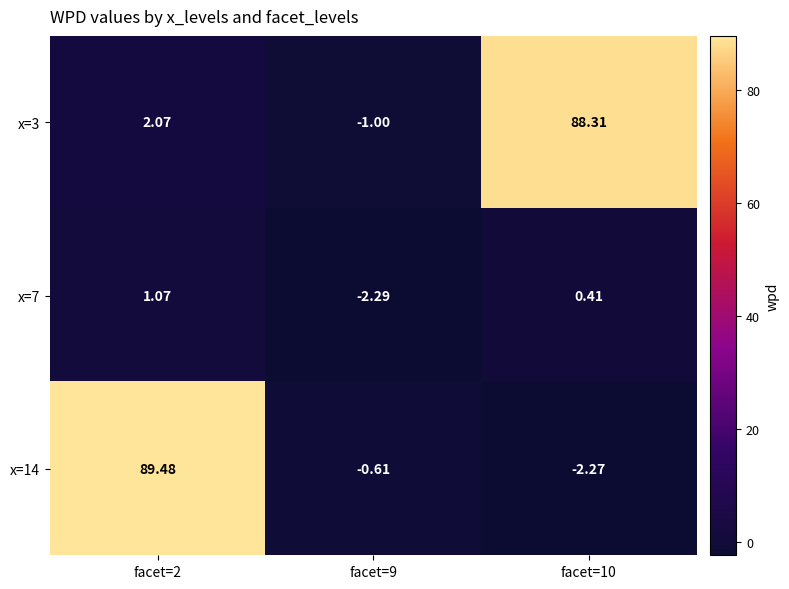

Is the value of x=3 at facet=9 greater than the value of x=14 at facet=9?

No